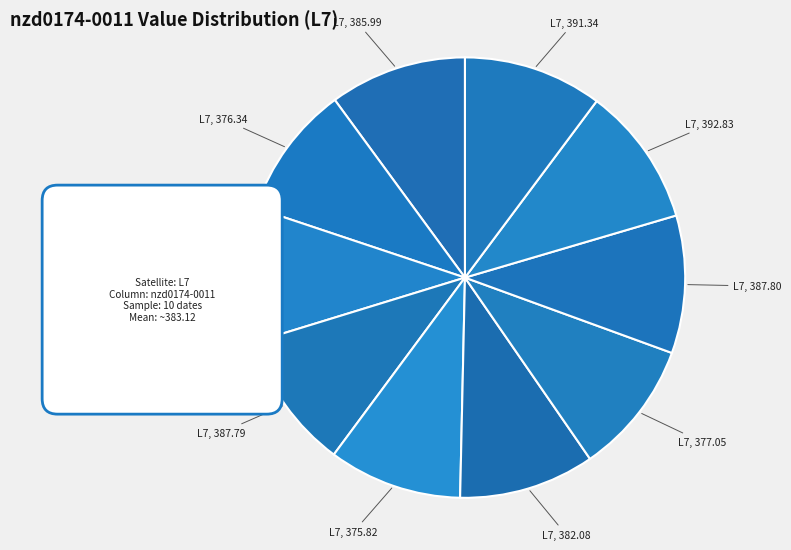

Approximately how many times larger is the value at 2002-02-23 compared to 1999-08-26?

1.0